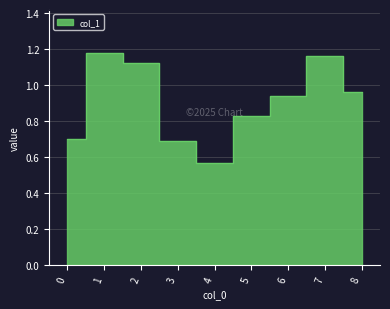

Reading right to left, extract all data points from this chart.

8=1.0	7=1.2	6=0.9	5=0.8	4=0.6	3=0.7	2=1.1	1=1.2	0=0.7